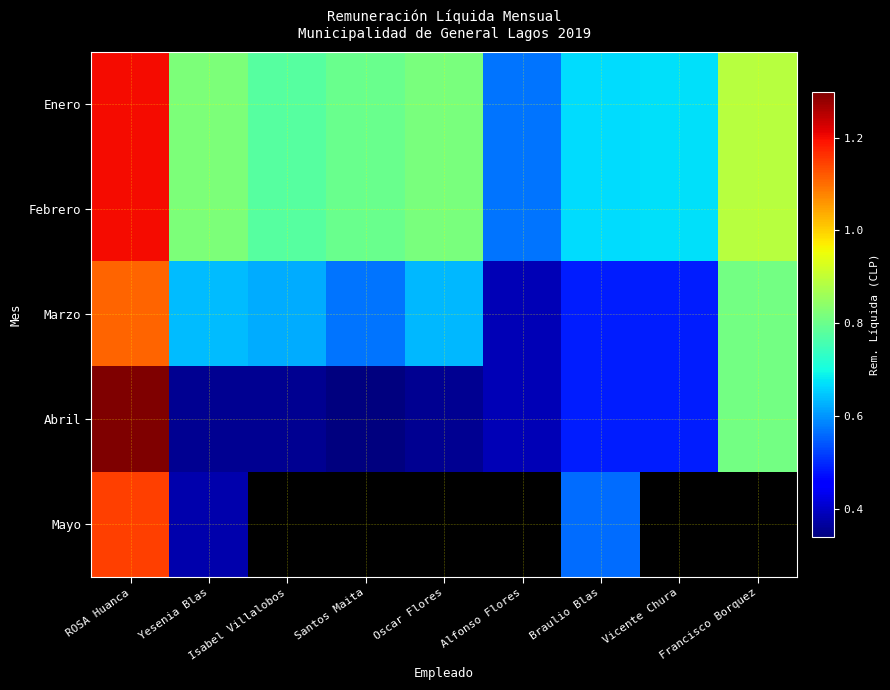

At how many categories does at least one series exceed 439461?

9